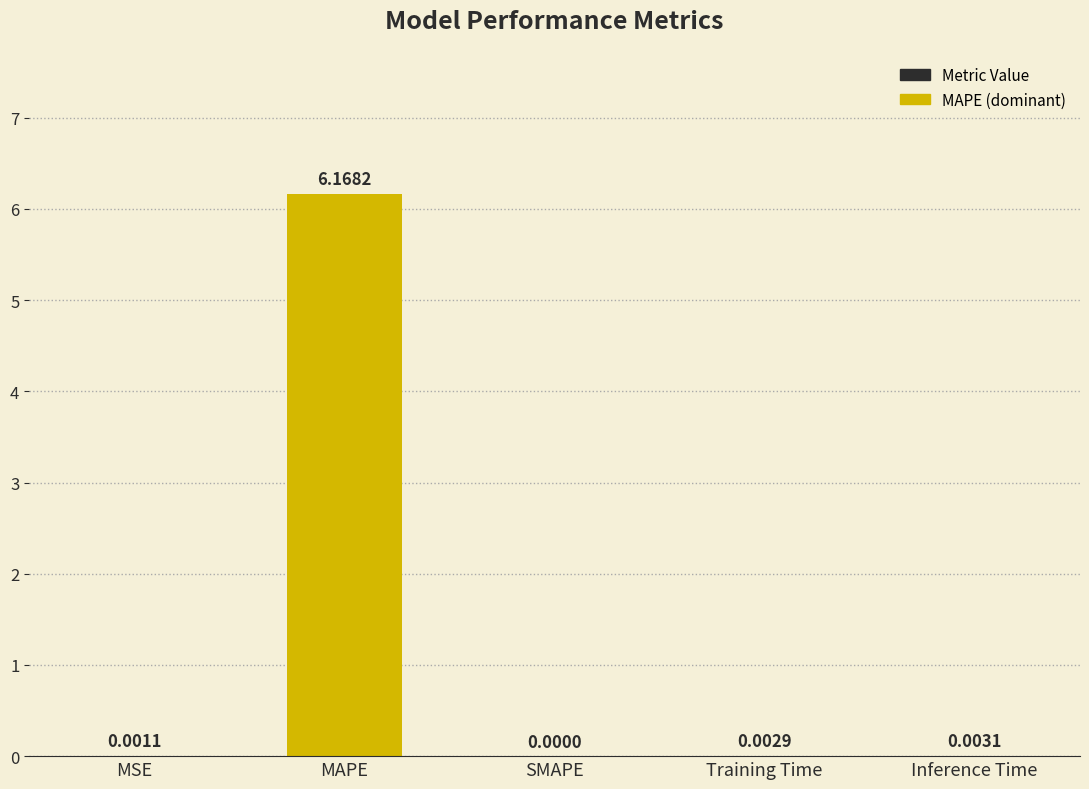

Is it true that the value at MSE is 0.0?

True